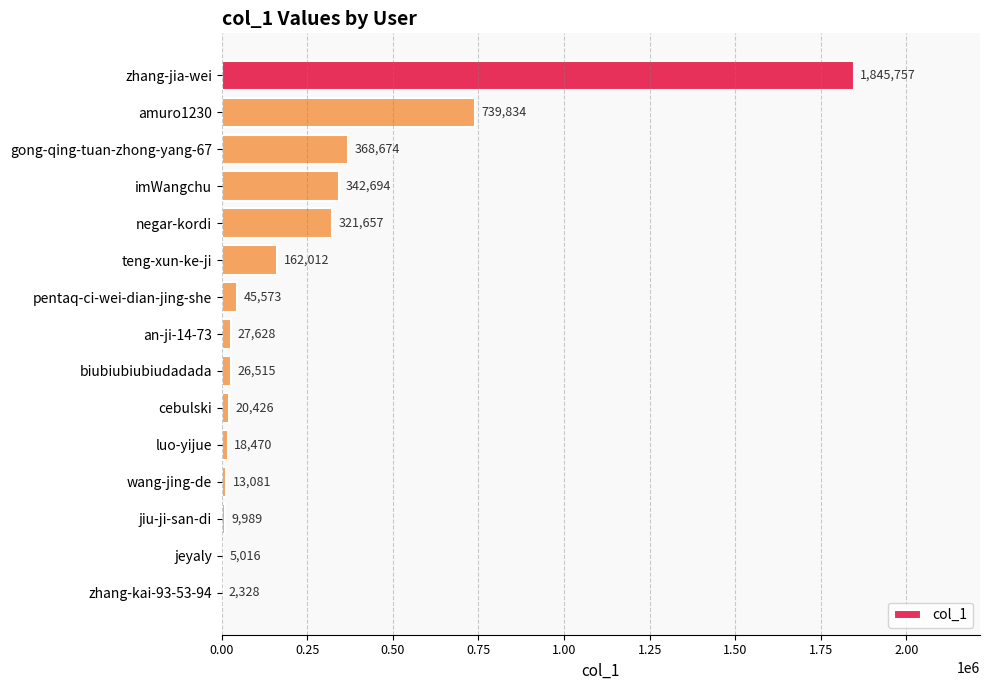

What is the greatest value displayed?

1845757